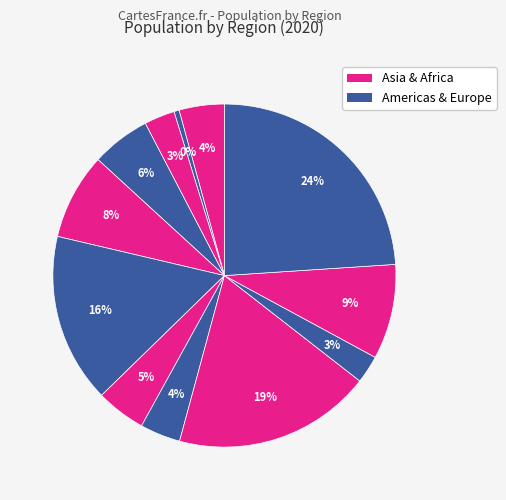

Rank the categories by value from lowest to highest.

Canada, NE Asia, Central America, CIS, United States, Mideast, South America, Europe, SE Asia, Africa, China, SW Asia